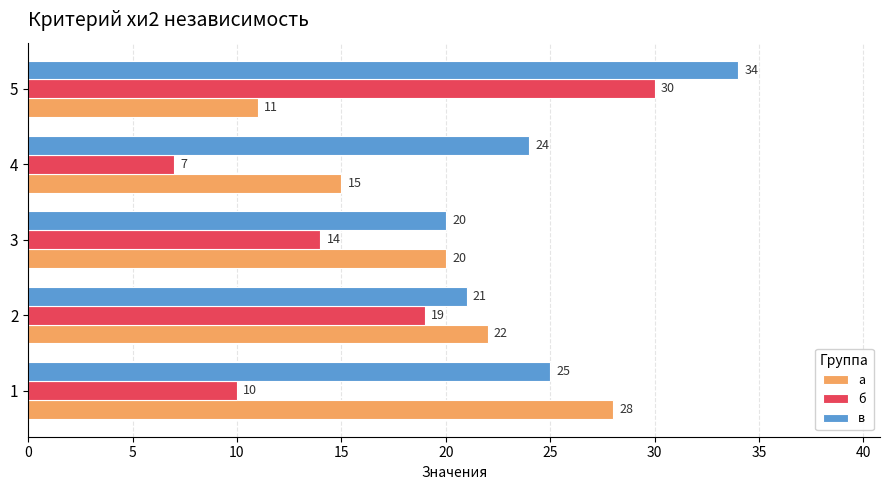

Which series has the widest spread of values?

б